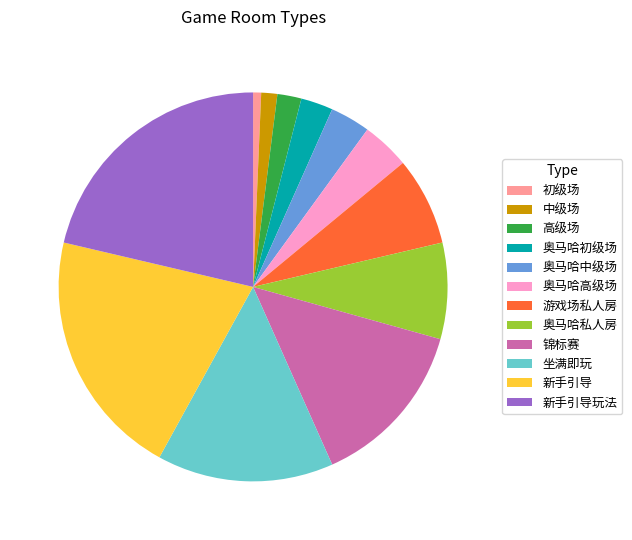

Which has a higher value, 新手引导玩法 or 游戏场私人房?

新手引导玩法